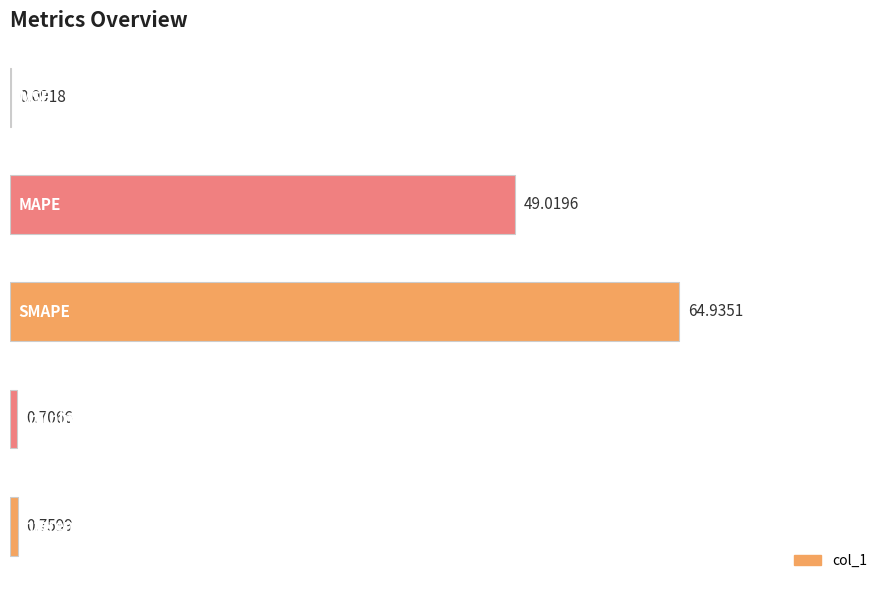

What is the sum of all values?

115.5